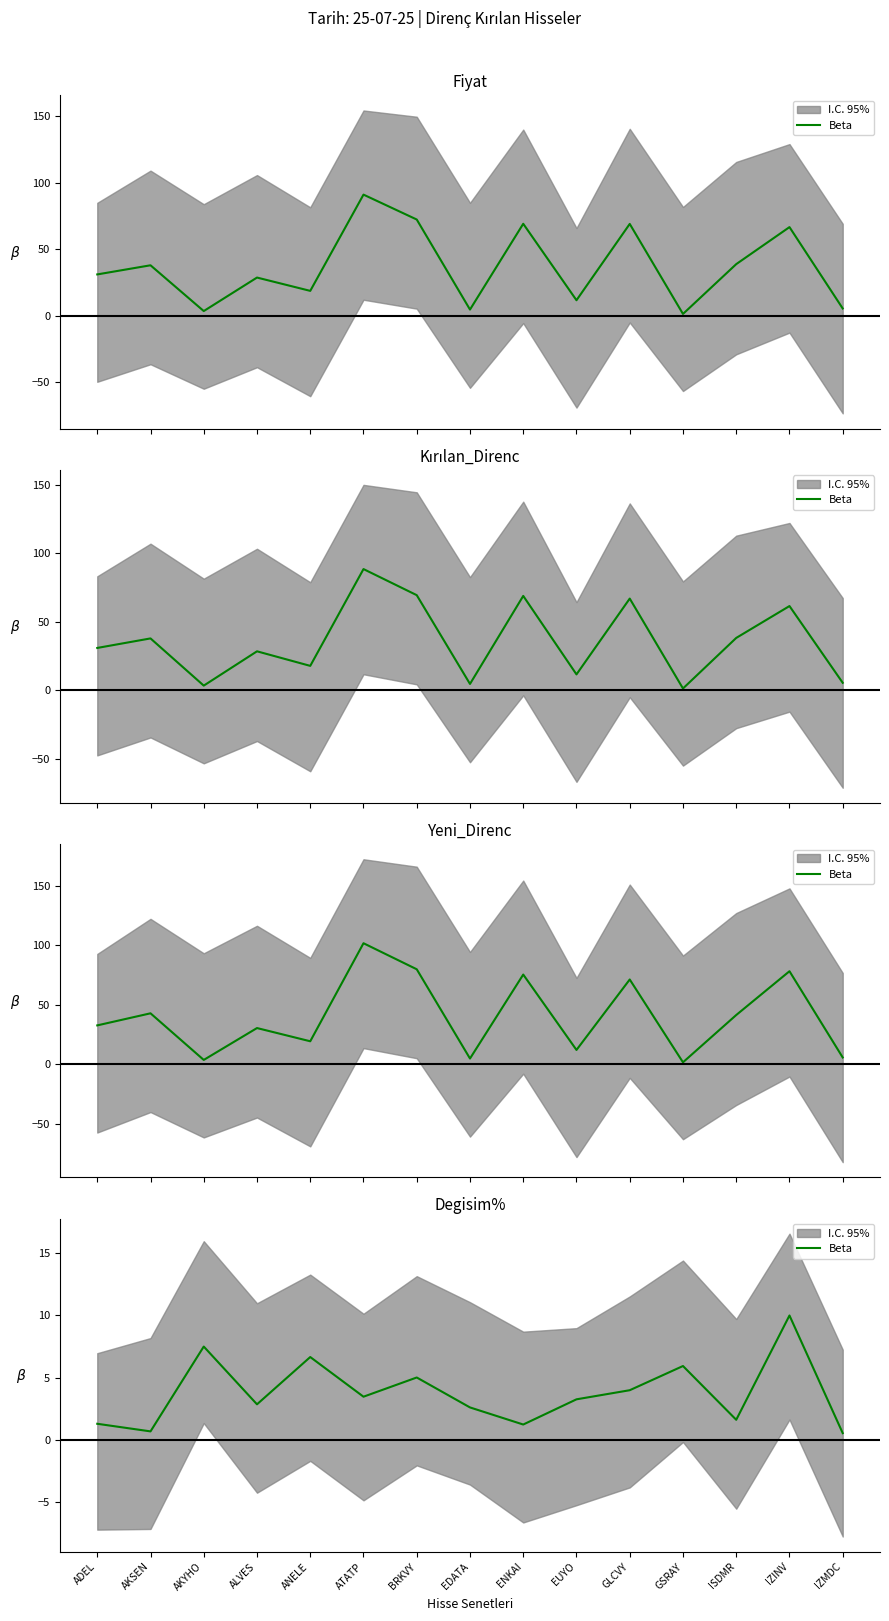

What is the label of the 6th point from the right?

EUYO